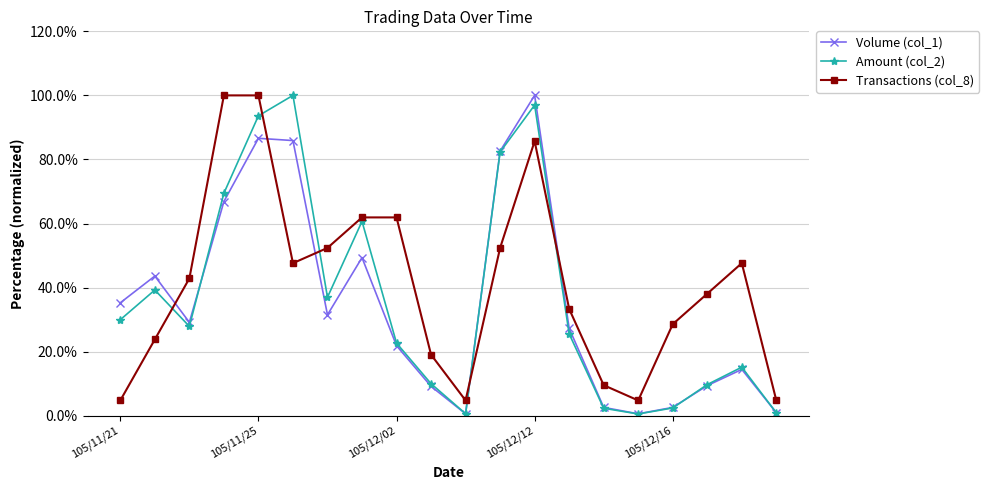

Does the chart have visible grid lines?

Yes